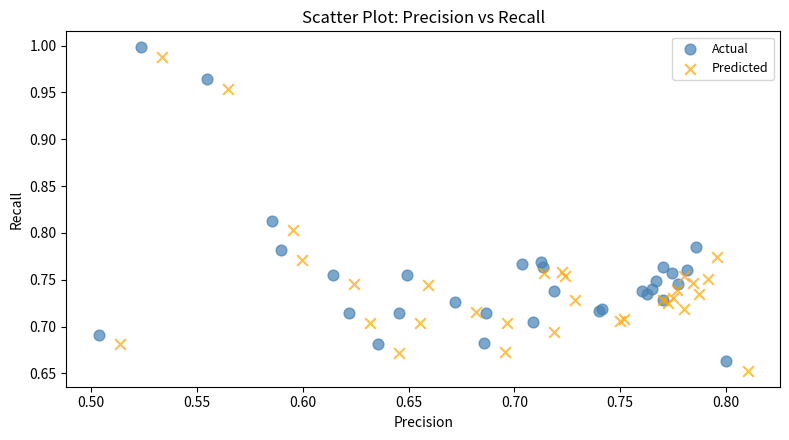

What are all the series names shown in the legend?

Actual, Predicted